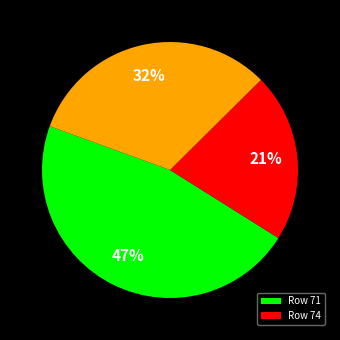

Is there any slice that represents more than half of the pie?

No